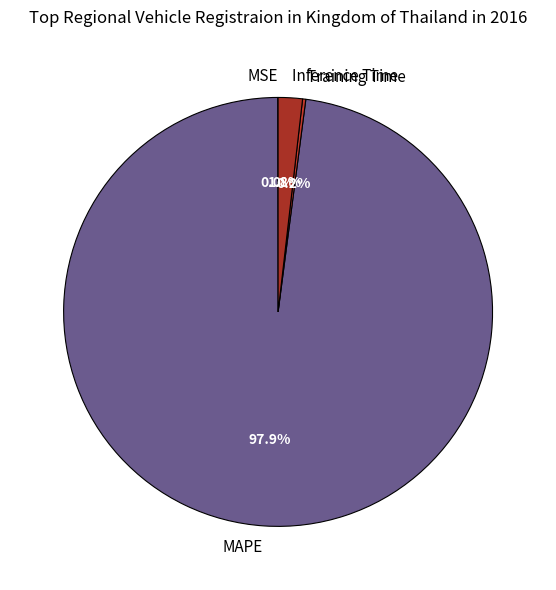

True or false: Inference Time accounts for 7% of the total.

False